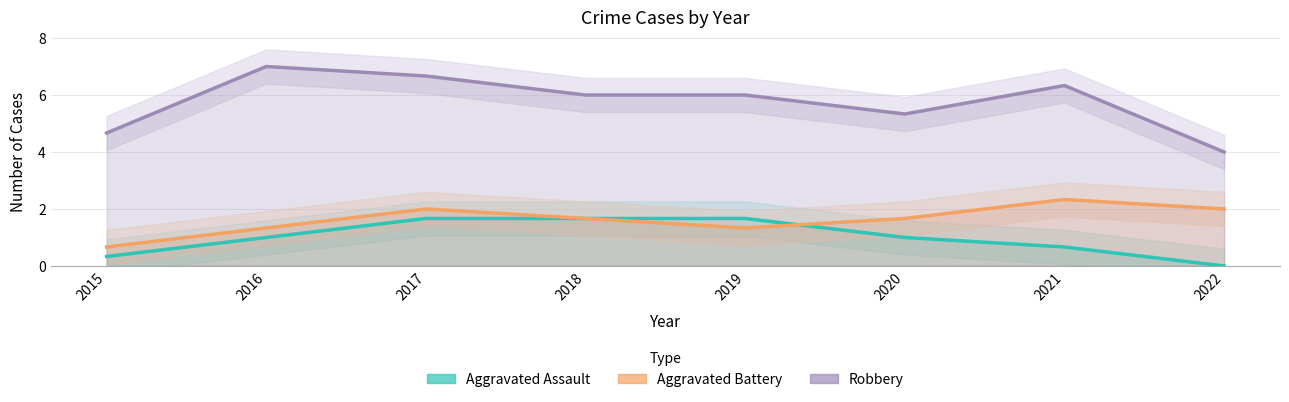

What is the difference between the second highest and minimum values in the Aggravated Assault series?

1.7